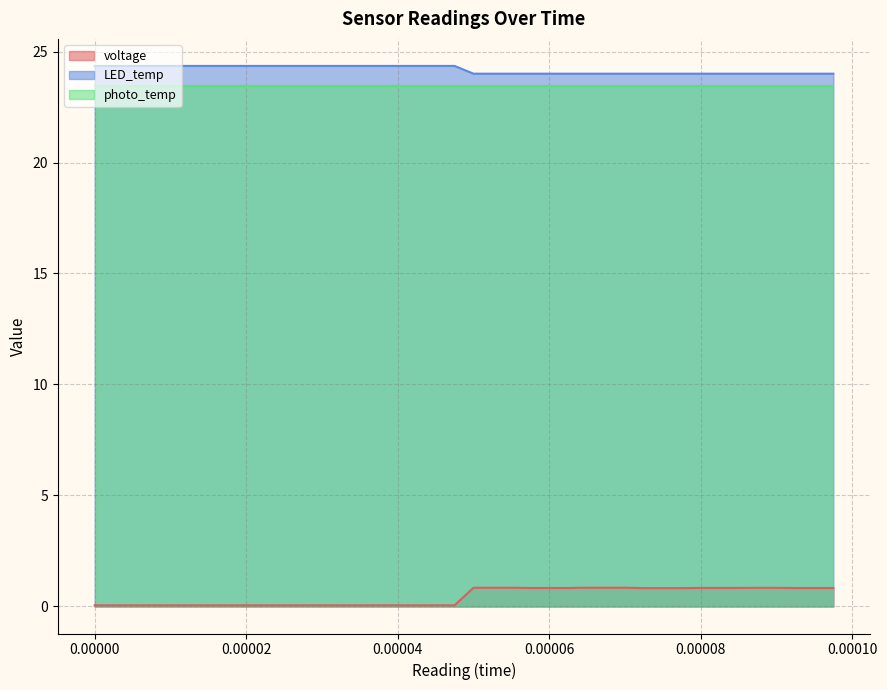

True or false: voltage and LED_temp cross at least once.

False